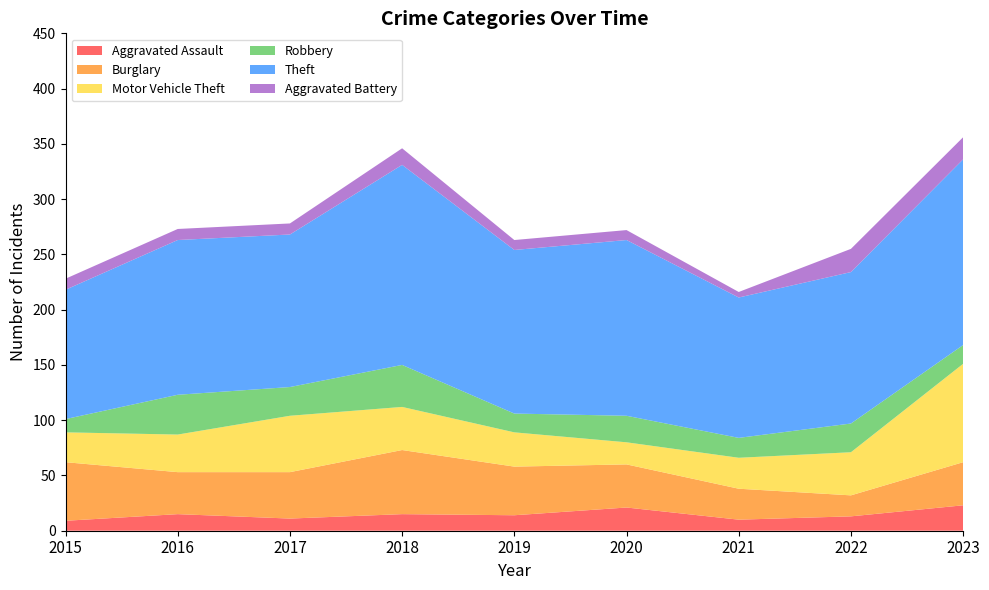

Reading left to right, list all the values displayed in this chart.

Aggravated Assault: 9	15	11	15	14	21	10	13	23
Burglary: 53	38	42	58	44	39	28	19	39
Motor Vehicle Theft: 27	34	51	39	31	20	28	39	89
Robbery: 12	36	26	38	17	24	18	26	17
Theft: 117	140	138	181	148	159	127	137	168
Aggravated Battery: 10	10	10	15	9	9	5	21	20